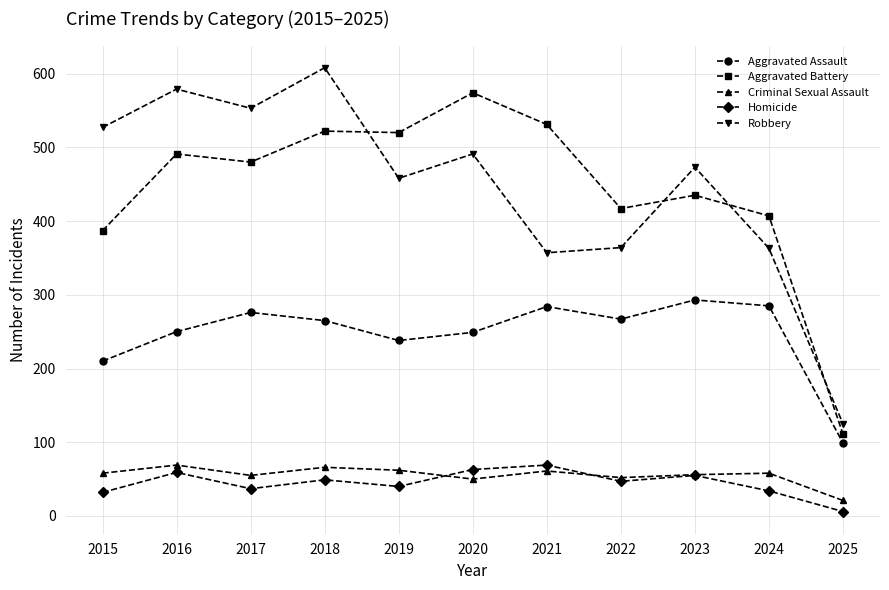

True or false: Aggravated Battery has more than 1 points higher than both neighbors.

True